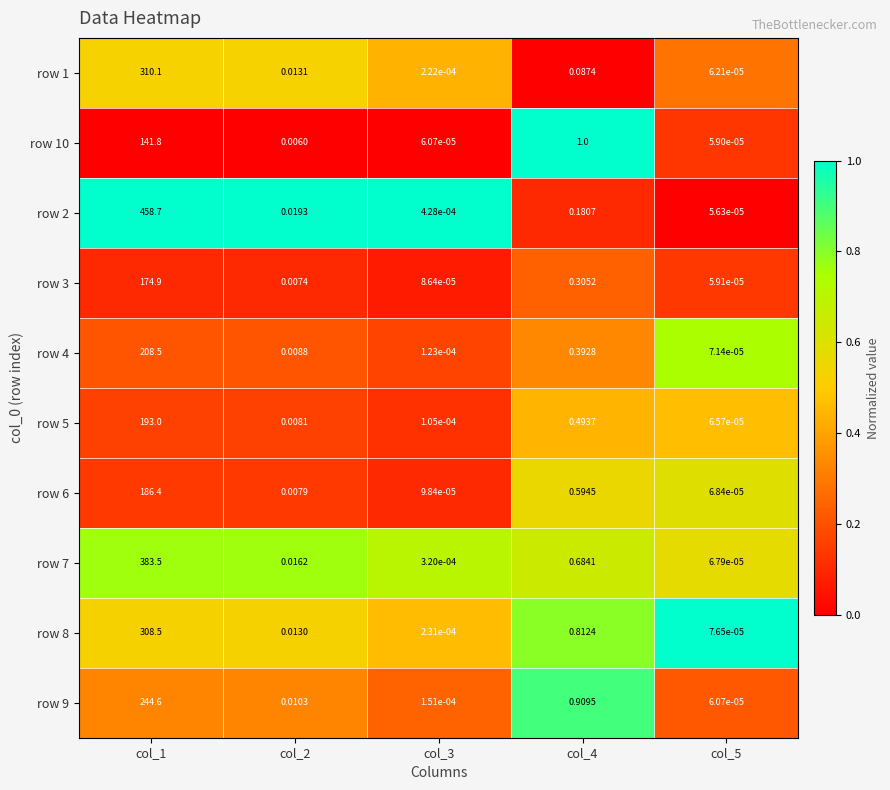

Is the value of row 6 at col_4 greater than the value of row 10 at col_3?

Yes